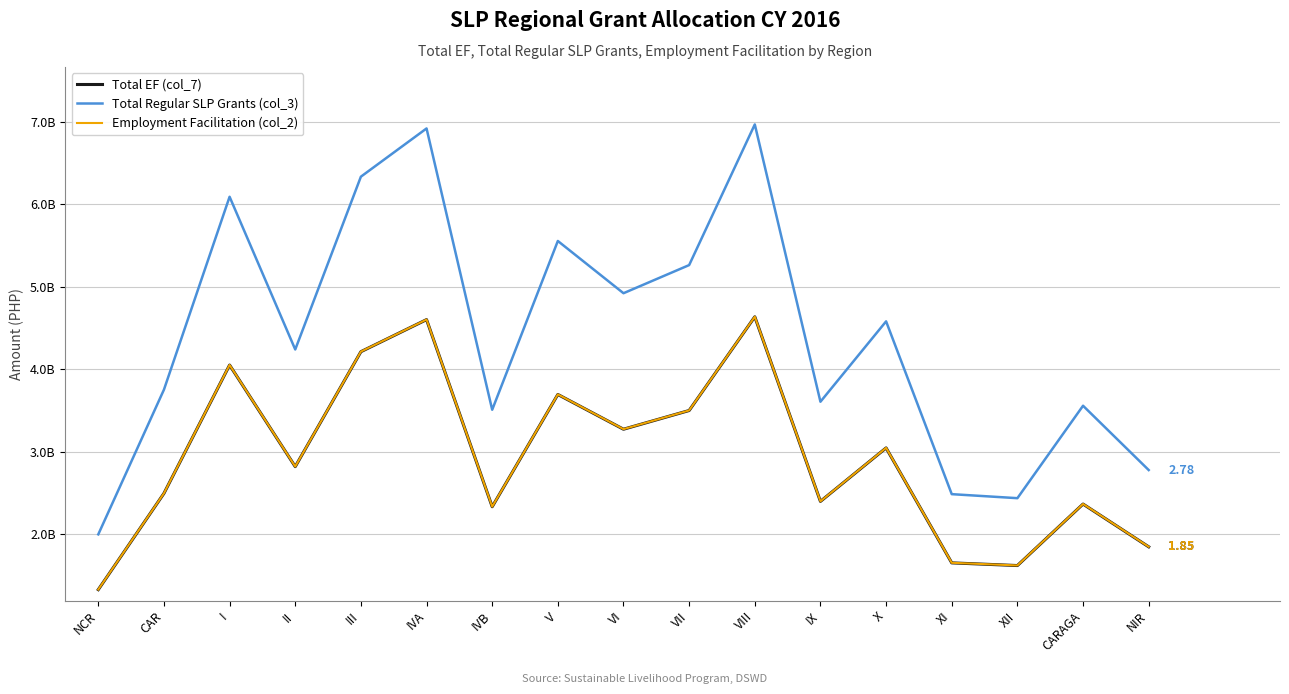

True or false: Total Regular SLP Grants (col_3) has more than 0 interior local peaks.

True